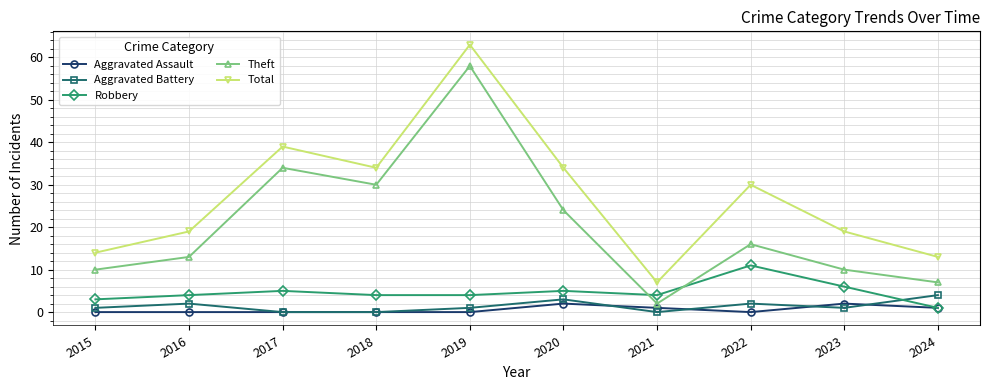

True or false: Robbery has a value of 11 at 2022.

True